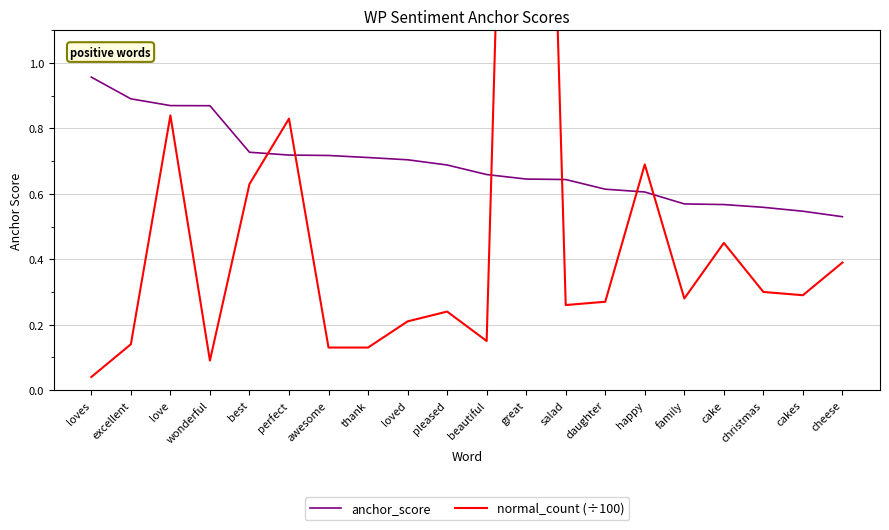

Count the anchor_score values in the range 0 to 1.

20